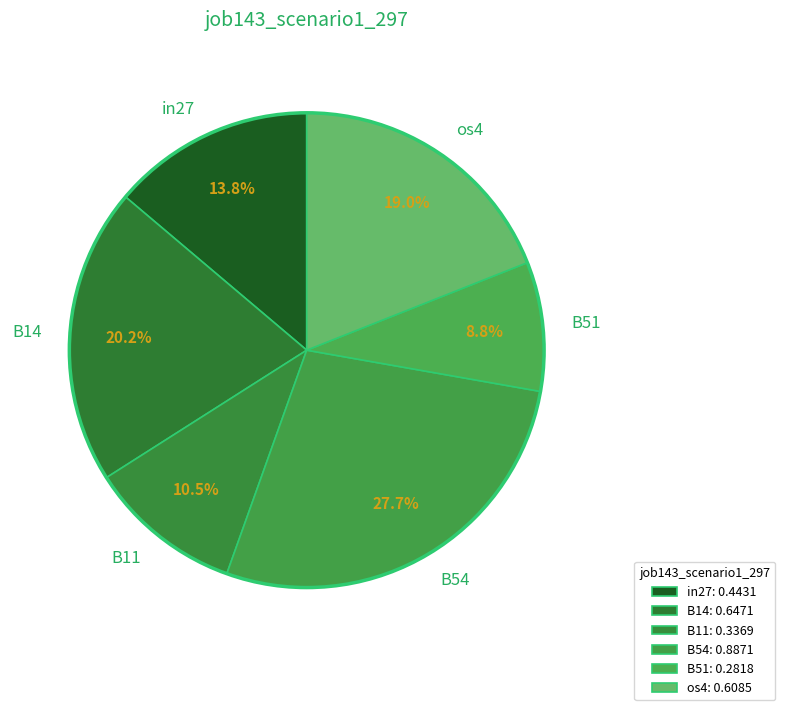

Combined, what portion of the pie is os4 and in27?

32.8%